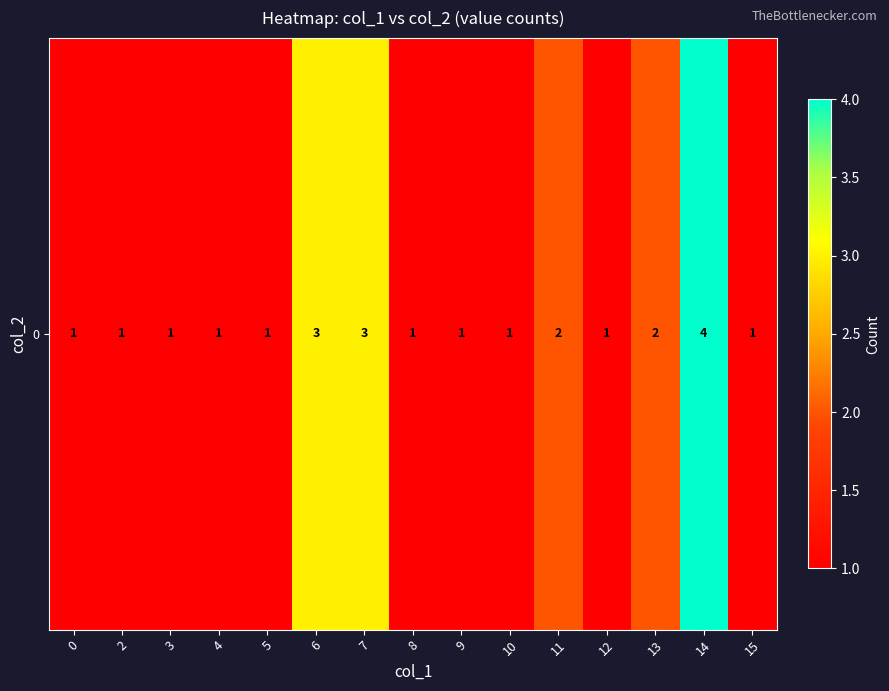

What is the ratio of the value at 12 to the value at 3?

1.0